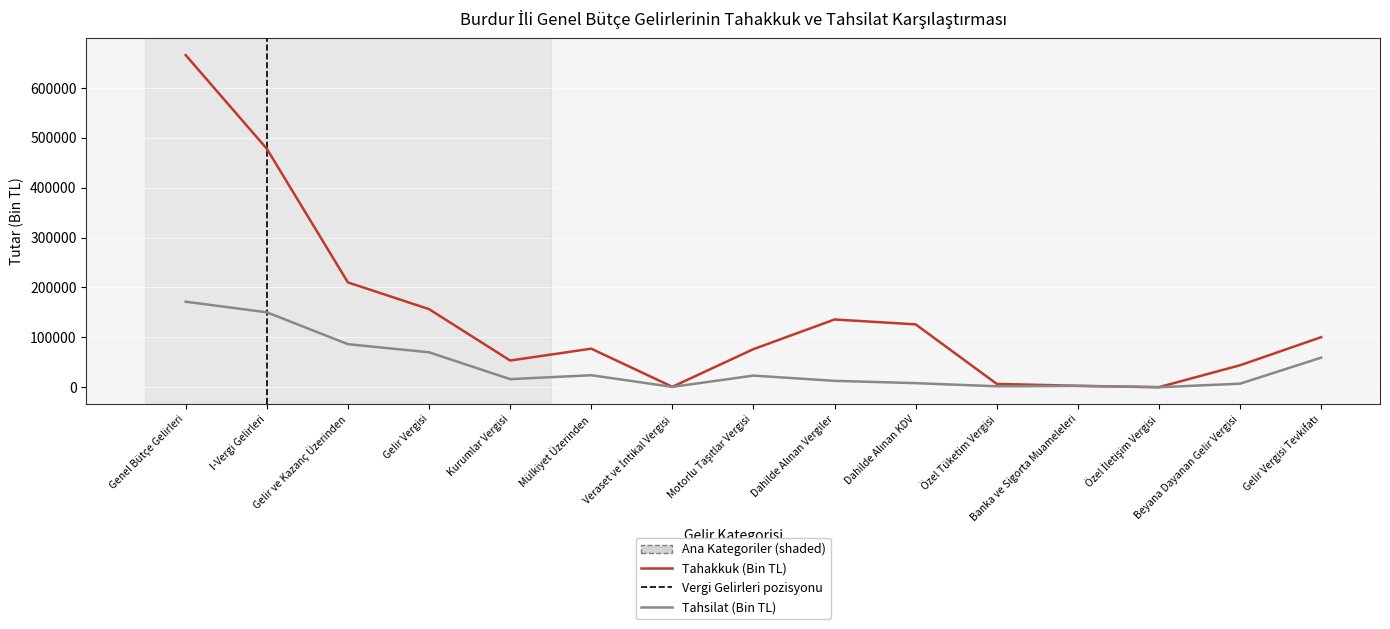

What is the average value of the Tahakkuk (Bin TL) series?

142305